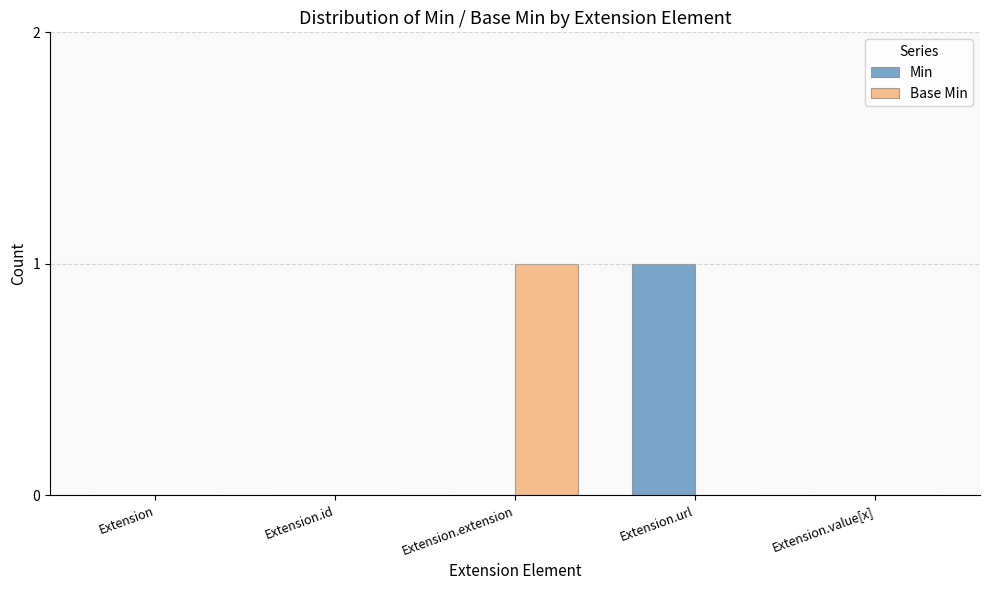

Reading left to right, transcribe all the data shown in this chart.

Min: Extension=0	Extension.id=0	Extension.extension=0	Extension.url=1	Extension.value[x]=0
Base Min: Extension=0	Extension.id=0	Extension.extension=1	Extension.url=0	Extension.value[x]=0